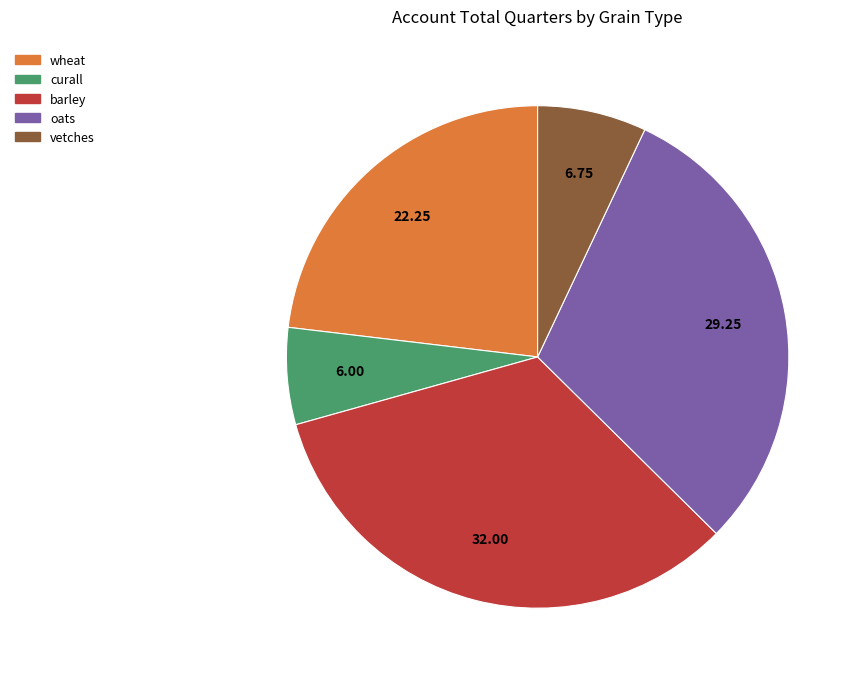

Combined, do barley and oats account for over 50%?

Yes